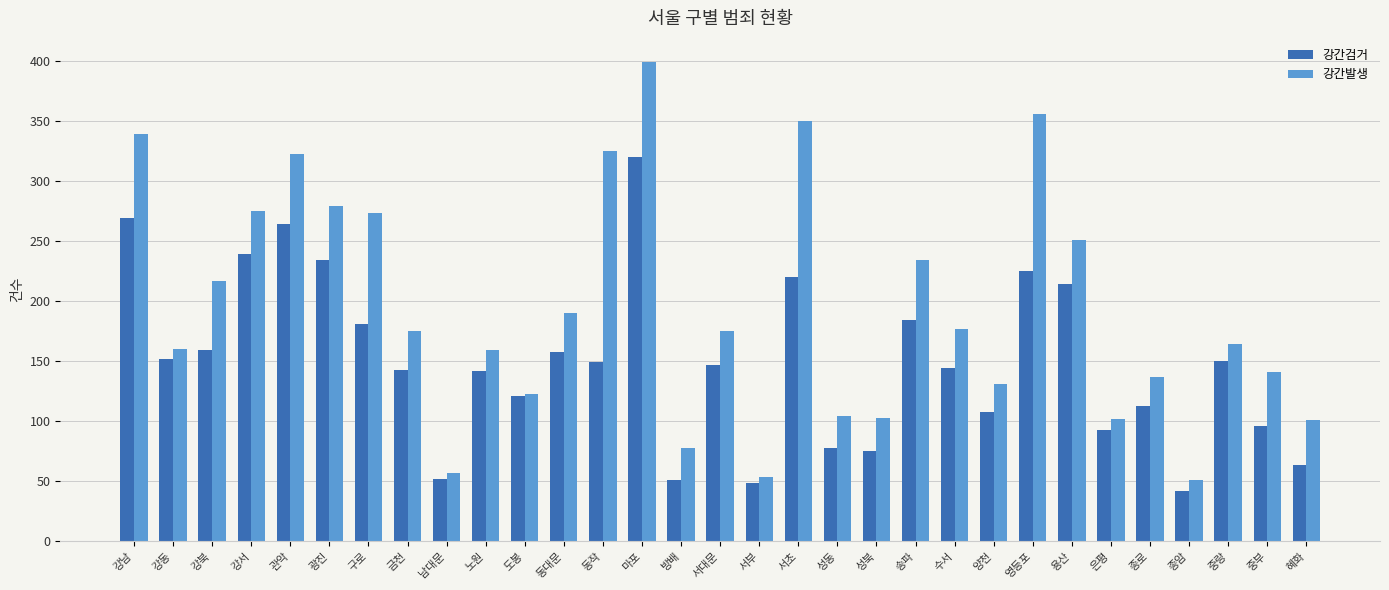

How many categories are shown in the chart?

31